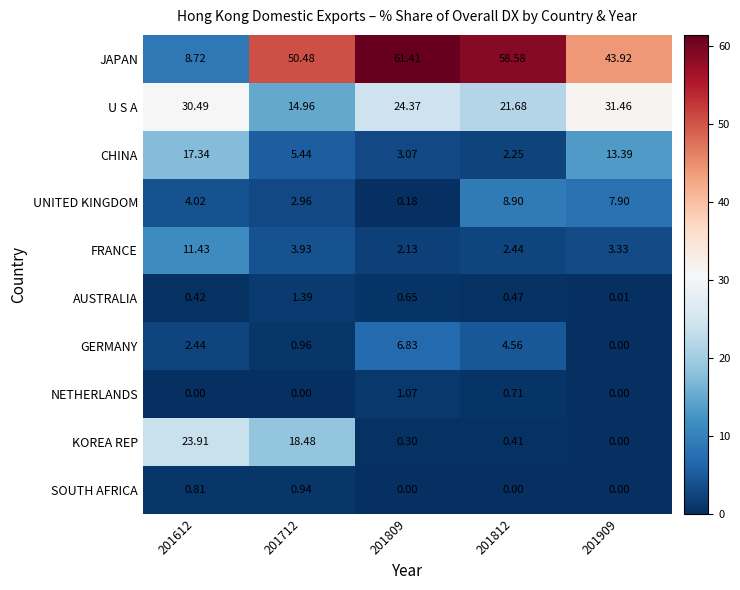

At 201712, list the series in order from largest to smallest.

JAPAN, KOREA REP, U S A, CHINA, FRANCE, UNITED KINGDOM, AUSTRALIA, GERMANY, SOUTH AFRICA, NETHERLANDS